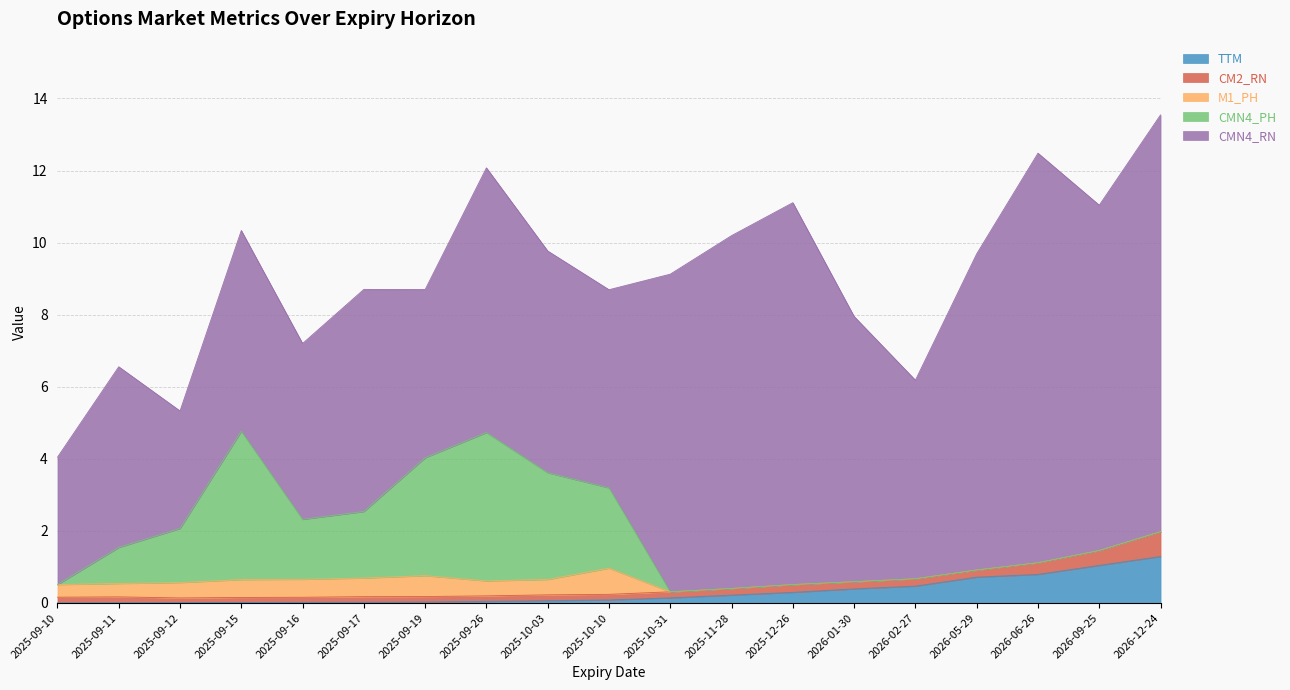

What is the label of the 13th point from the right?

2025-09-19